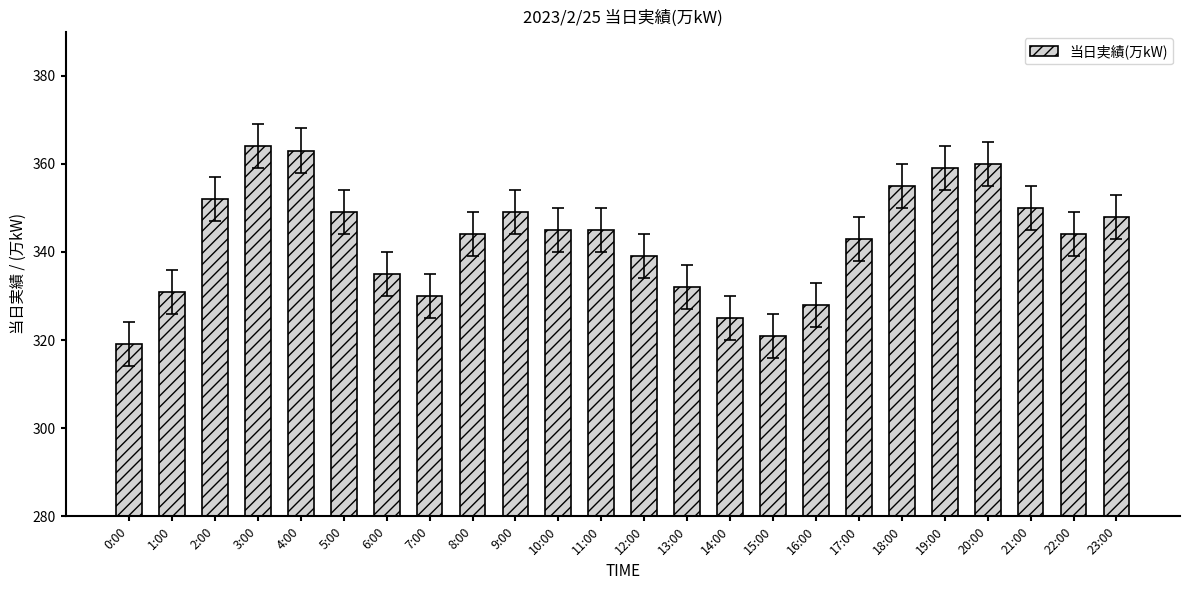

Reading left to right, what are all the values shown in this chart?

0:00=319	1:00=331	2:00=352	3:00=364	4:00=363	5:00=349	6:00=335	7:00=330	8:00=344	9:00=349	10:00=345	11:00=345	12:00=339	13:00=332	14:00=325	15:00=321	16:00=328	17:00=343	18:00=355	19:00=359	20:00=360	21:00=350	22:00=344	23:00=348